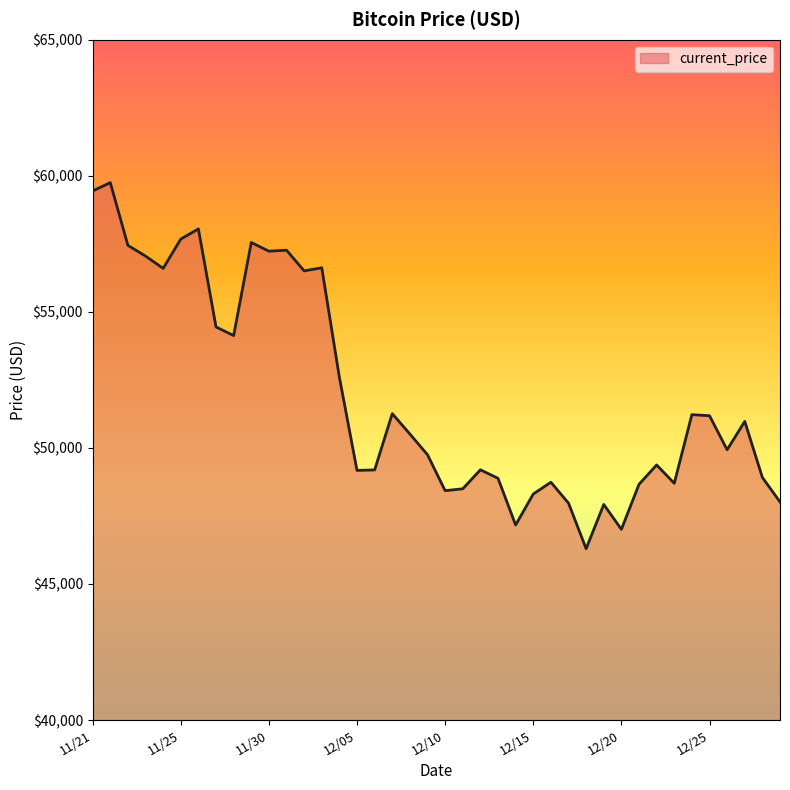

What is the greatest value displayed?

59749